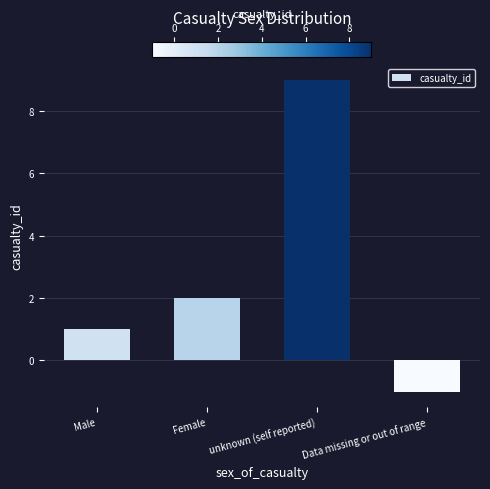

Reading right to left, transcribe all the data shown in this chart.

Data missing or out of range=-1	unknown (self reported)=9	Female=2	Male=1